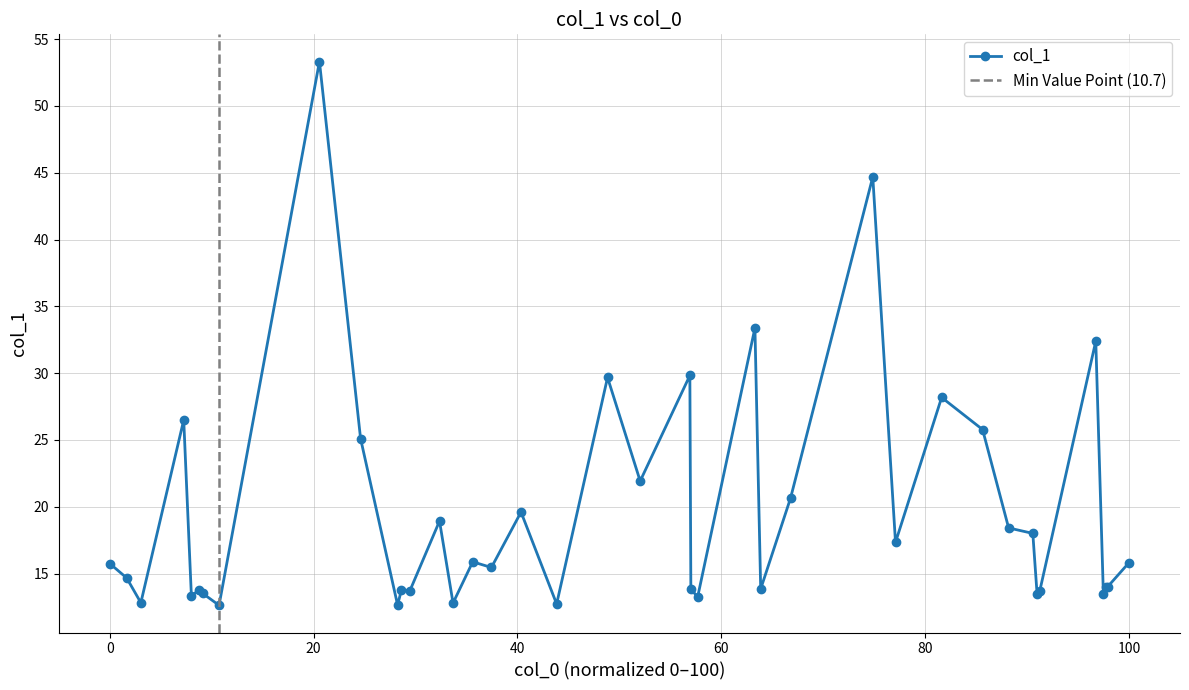

How many points are higher than both their immediate neighbors (excluding endpoints)?

13